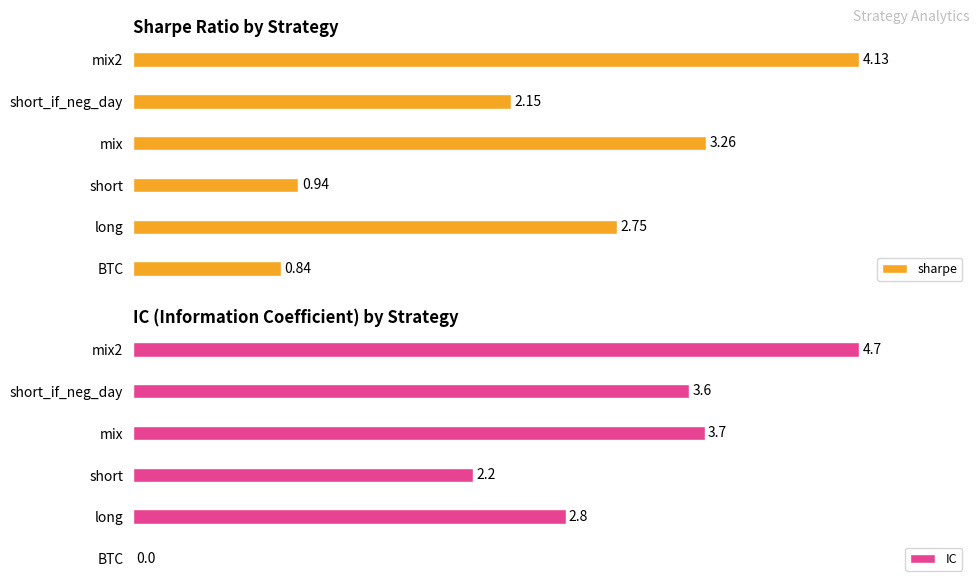

How many data points does each series have?

6